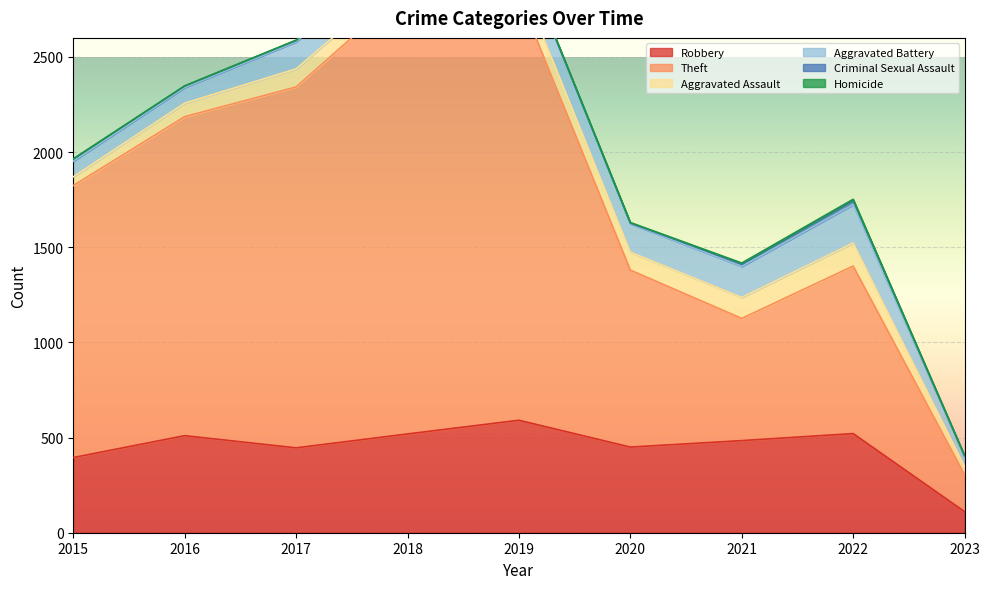

At which label is Aggravated Battery closest to 126?

2017